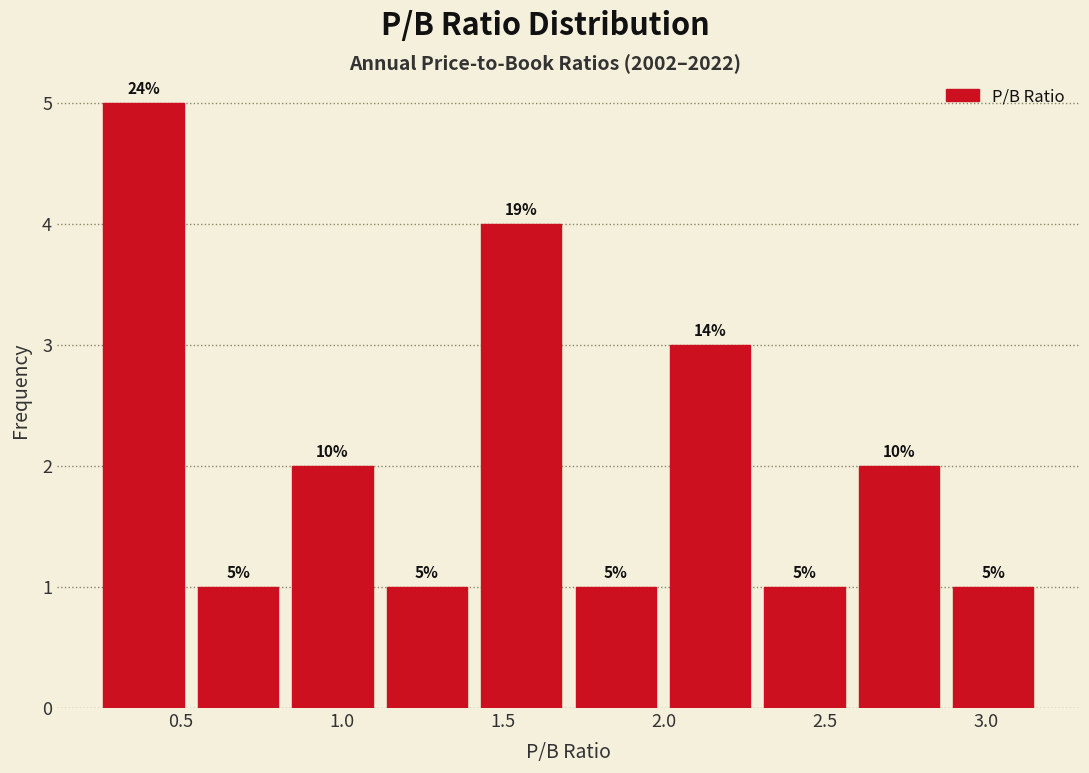

Which range on the x-axis has the tallest bar?

0.25 to 0.55